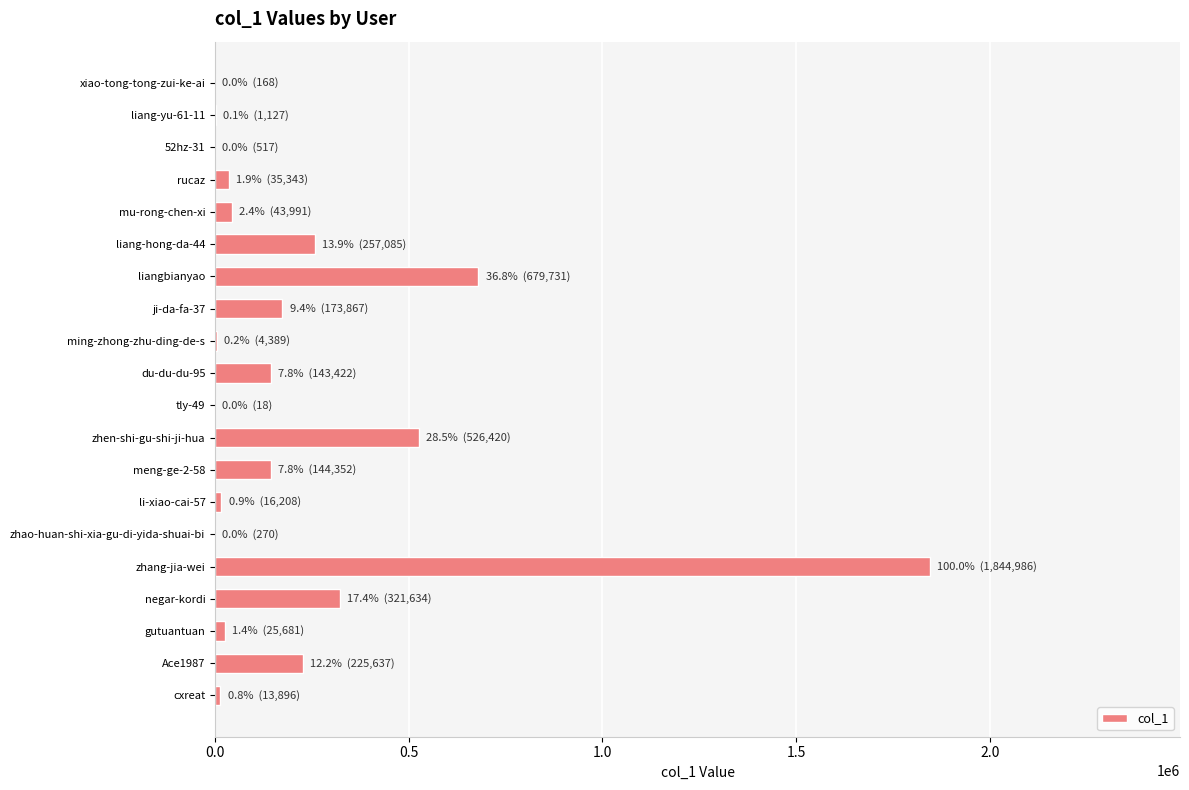

What is the average value?

222937